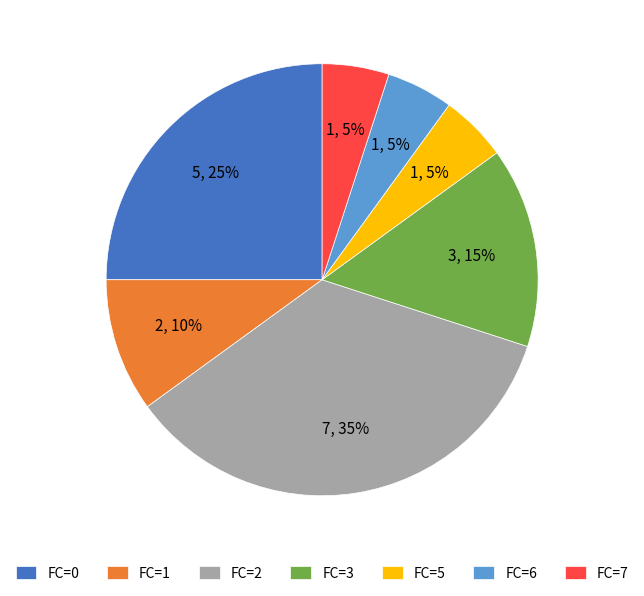

Which slice is the largest?

FC=2